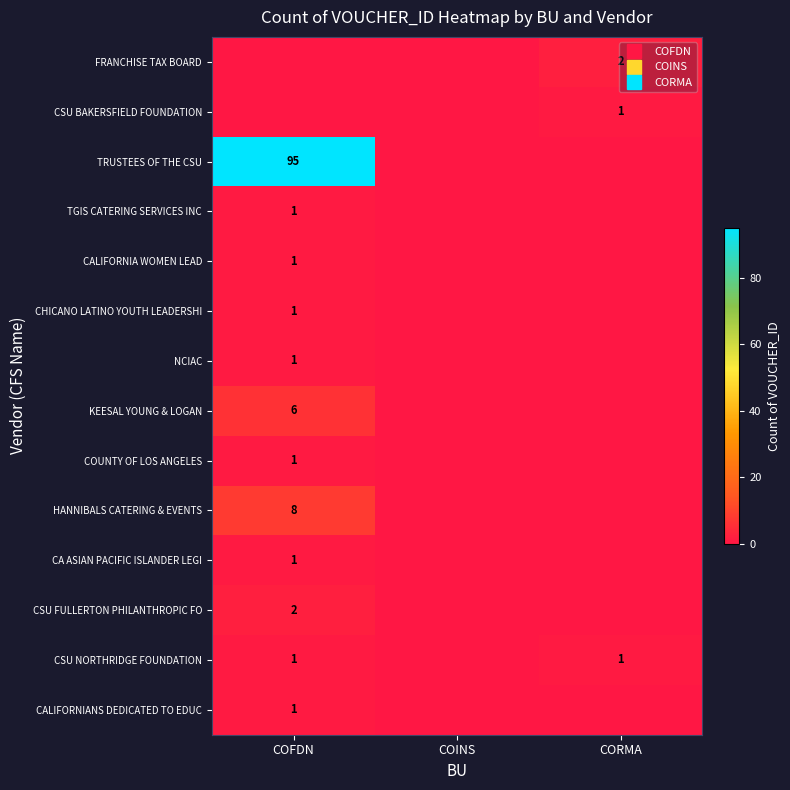

At which category is the sum across all series the highest?

COFDN